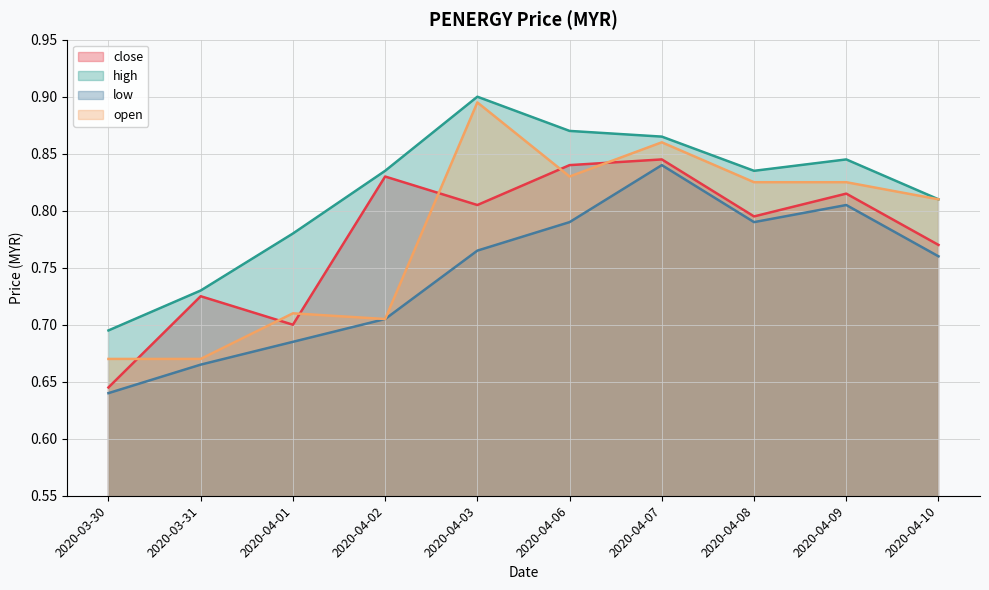

Which series has the largest range (max minus min)?

open